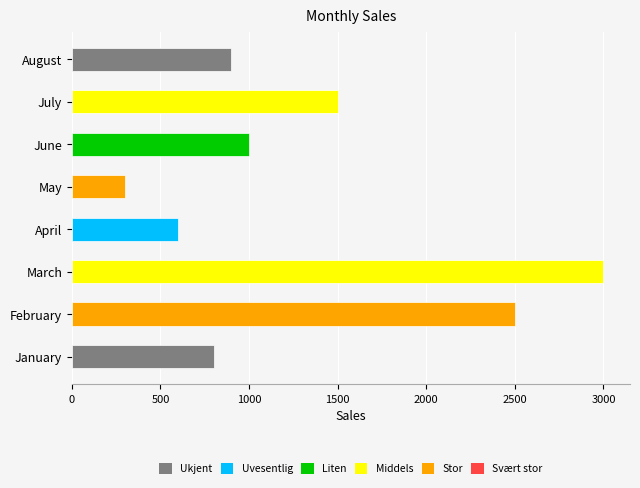

At which label is the value closest to 1650?

July